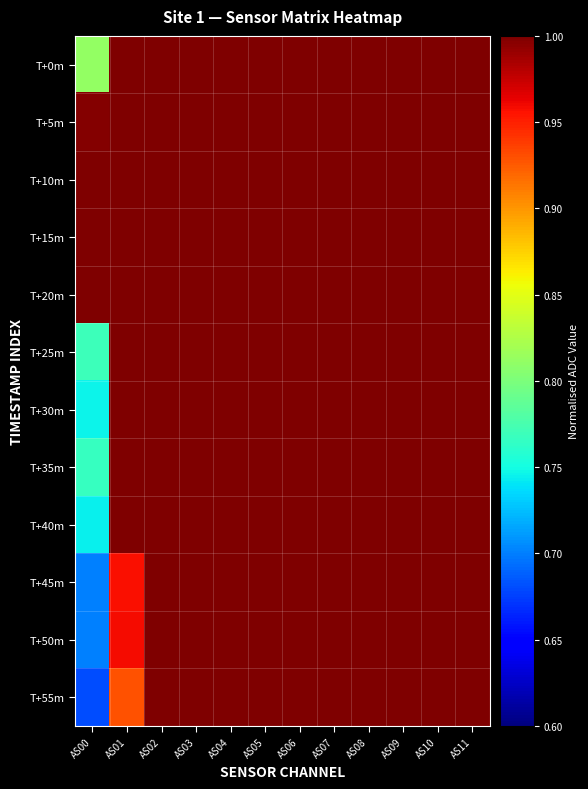

Count the number of data series in this chart.

12